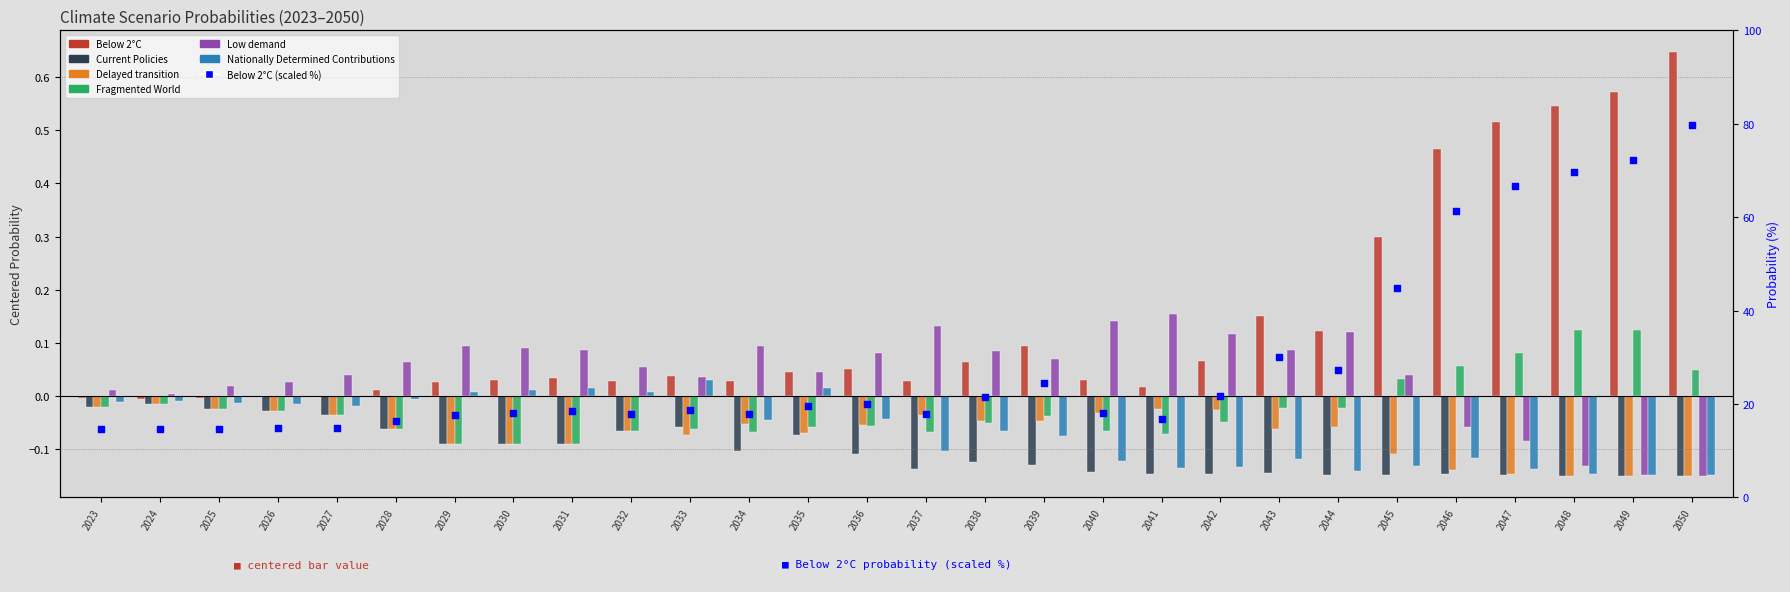

What are all the series names shown in the legend?

Below 2°C, Current Policies, Delayed transition, Fragmented World, Low demand, Nationally Determined Contributions